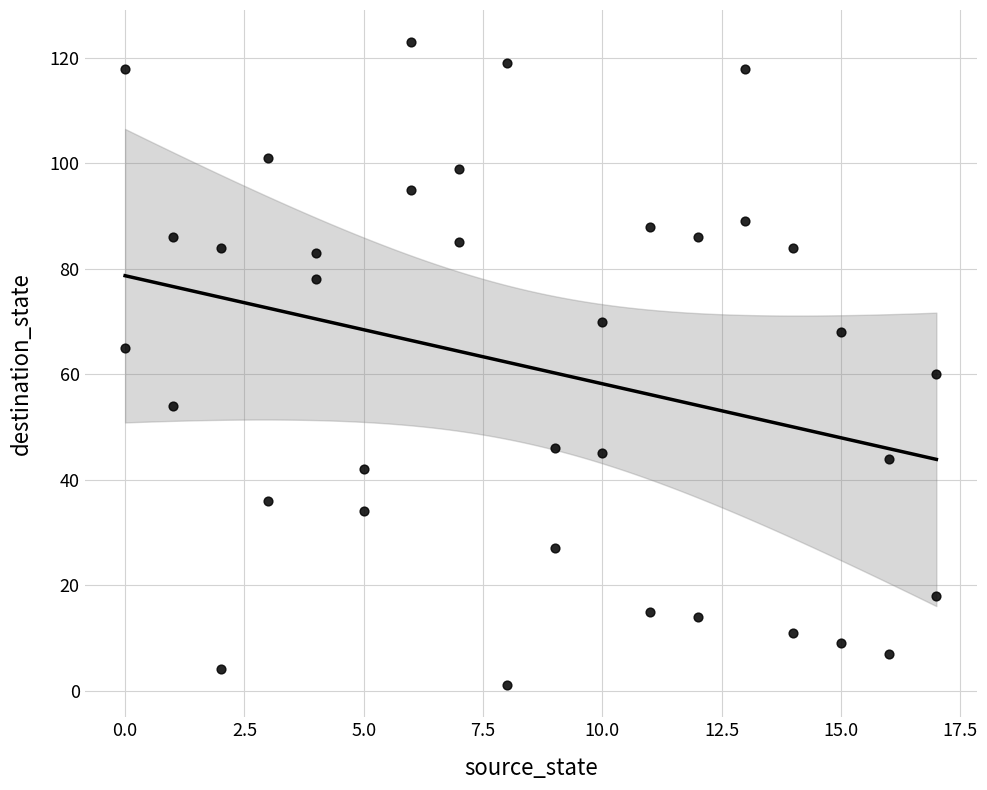

What is the range of X values (max minus min)?

17